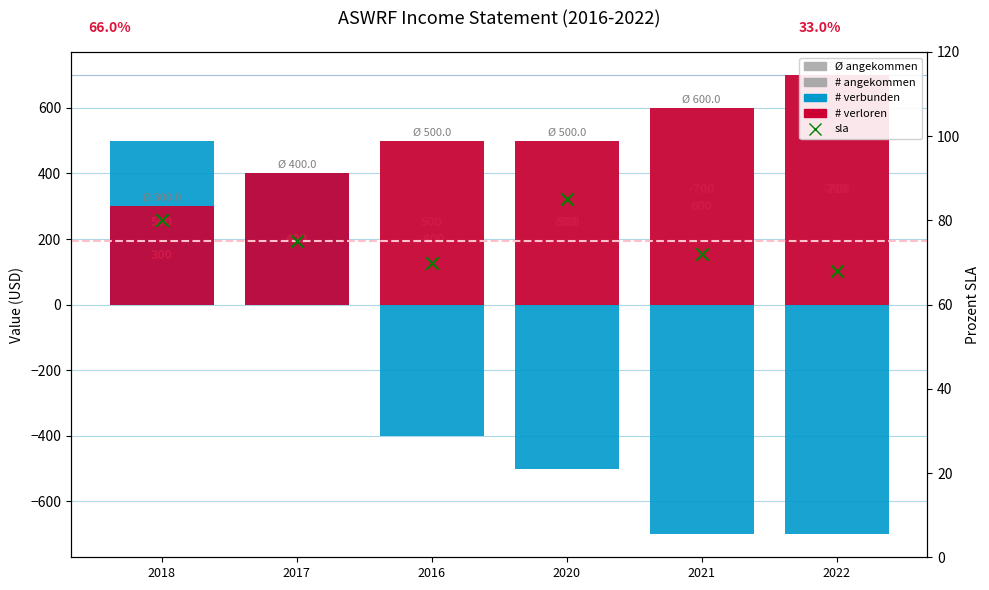

Which series has the largest Y range (max minus min)?

# Income Before Tax